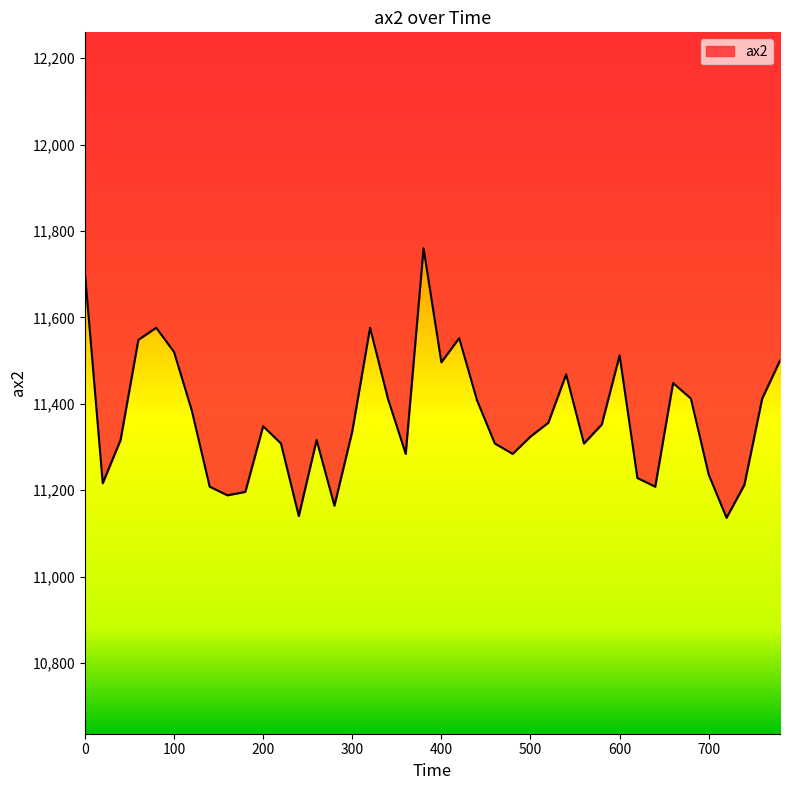

Rank the categories by value from highest to lowest.

380, 0, 80, 320, 420, 60, 100, 600, 780, 400, 540, 660, 340, 680, 760, 440, 120, 520, 580, 200, 300, 500, 40, 260, 220, 460, 560, 360, 480, 700, 620, 20, 740, 140, 640, 180, 160, 280, 240, 720